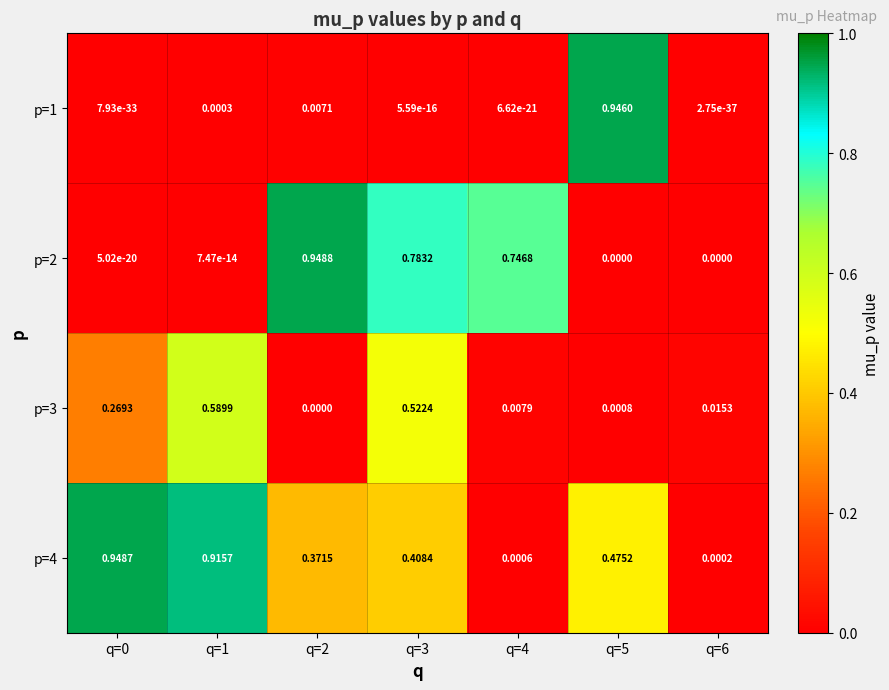

Is the value of p=2 at q=5 greater than the value of p=1 at q=5?

No